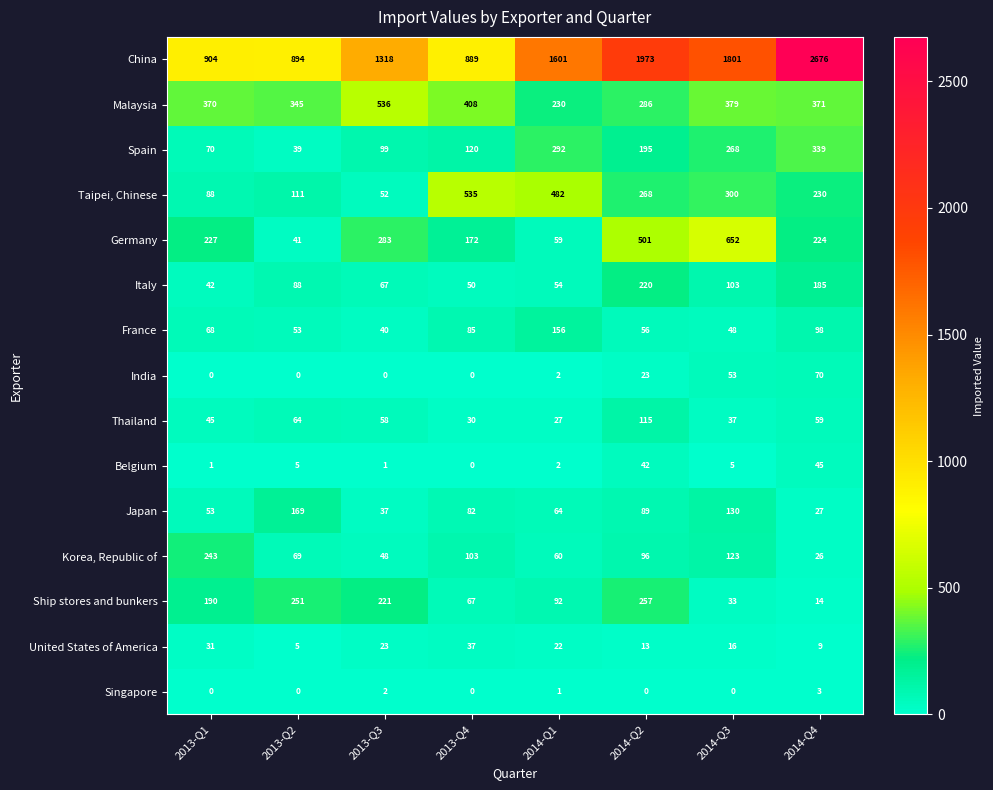

Which category has the highest value across all series?

2014-Q4